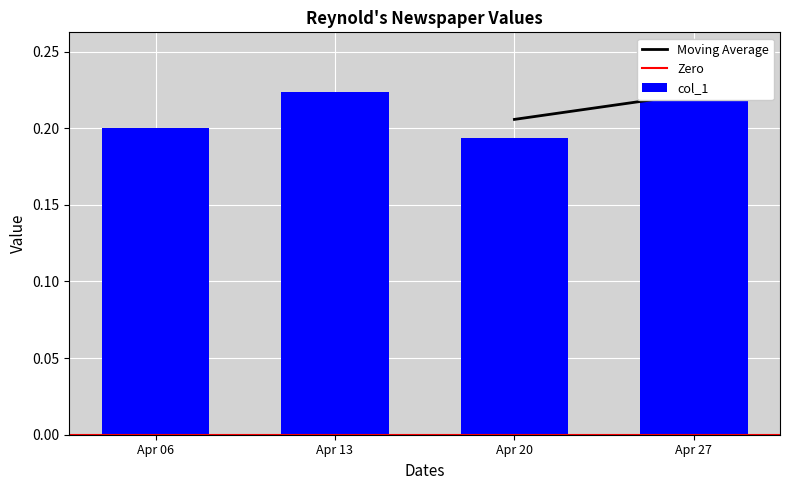

At which label is the value closest to 0?

Apr 20